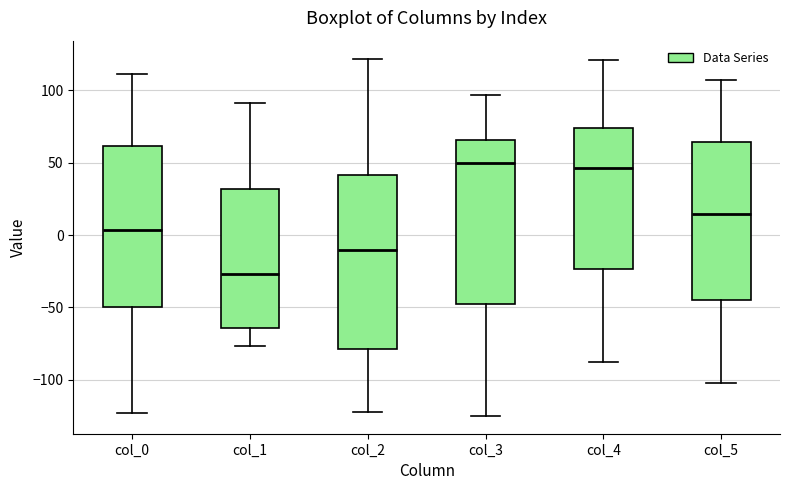

Which box is the tallest, from its lower edge to its upper edge?

col_2